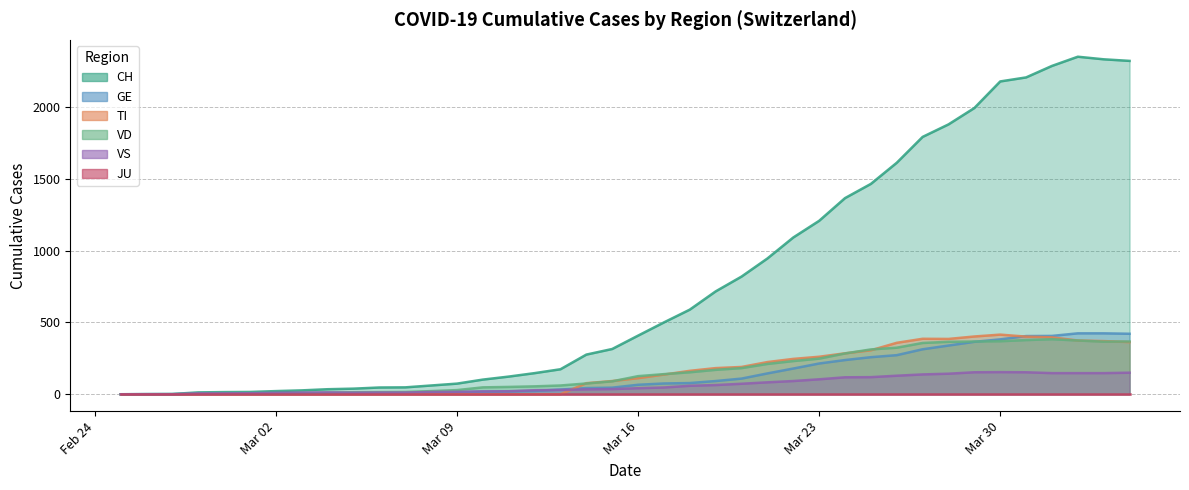

Does the chart display data point markers on the line(s)?

No